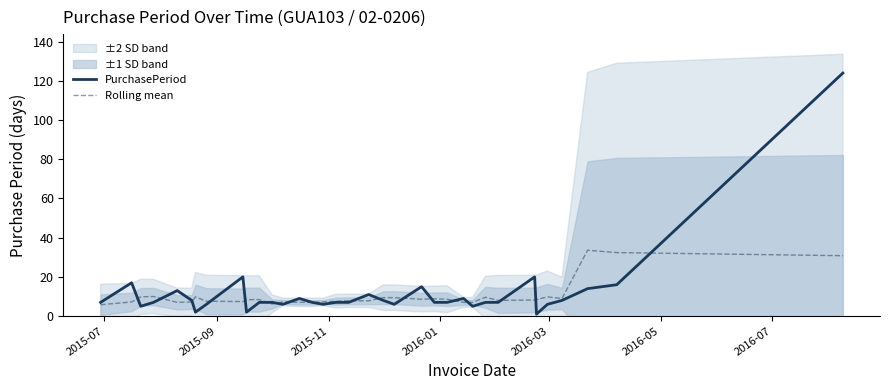

What is the maximum value for Rolling mean?

33.6